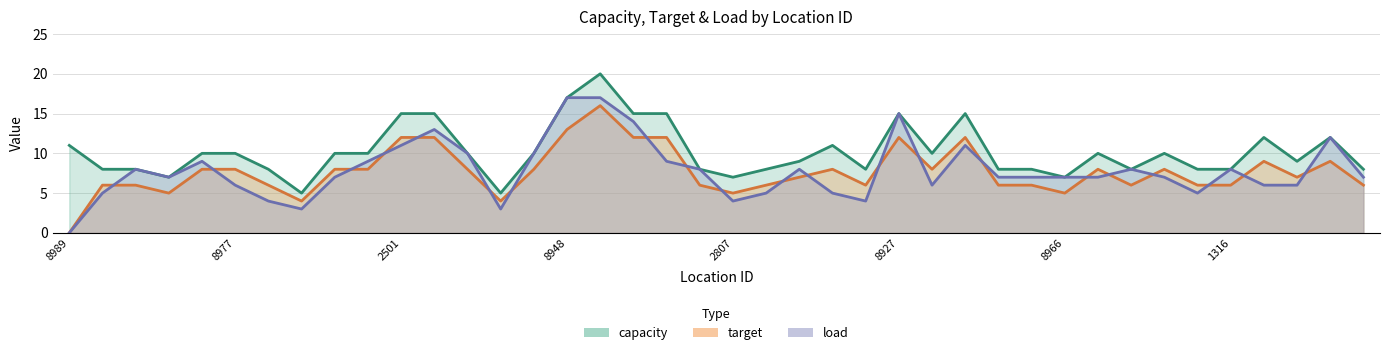

In capacity, how many points are higher than both neighbors (excluding endpoints)?

8